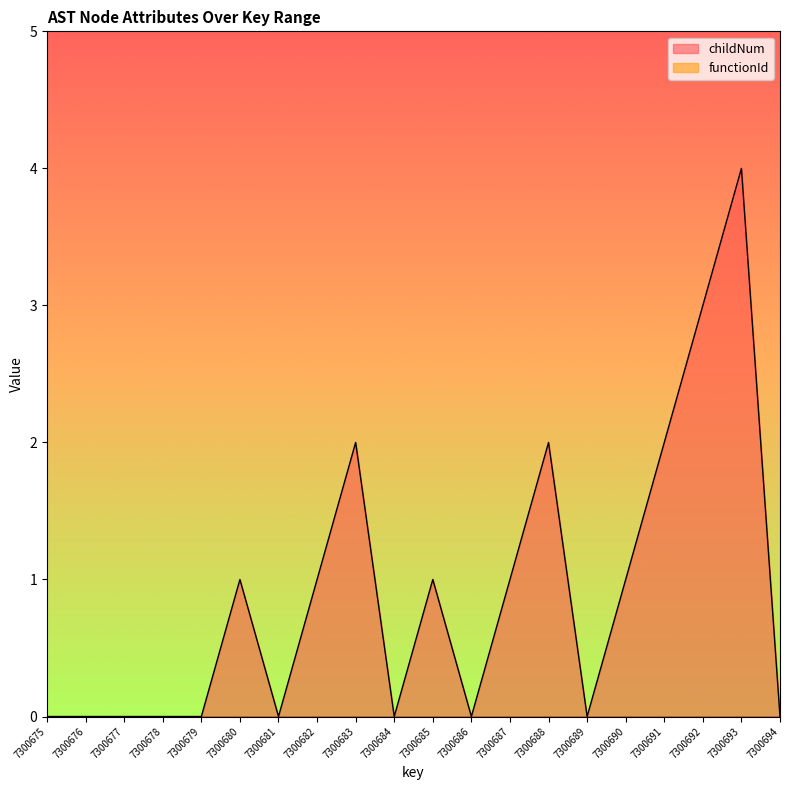

List the labels in order of value, smallest first.

7300675, 7300676, 7300677, 7300678, 7300679, 7300681, 7300684, 7300686, 7300689, 7300694, 7300680, 7300682, 7300685, 7300687, 7300690, 7300683, 7300688, 7300691, 7300692, 7300693